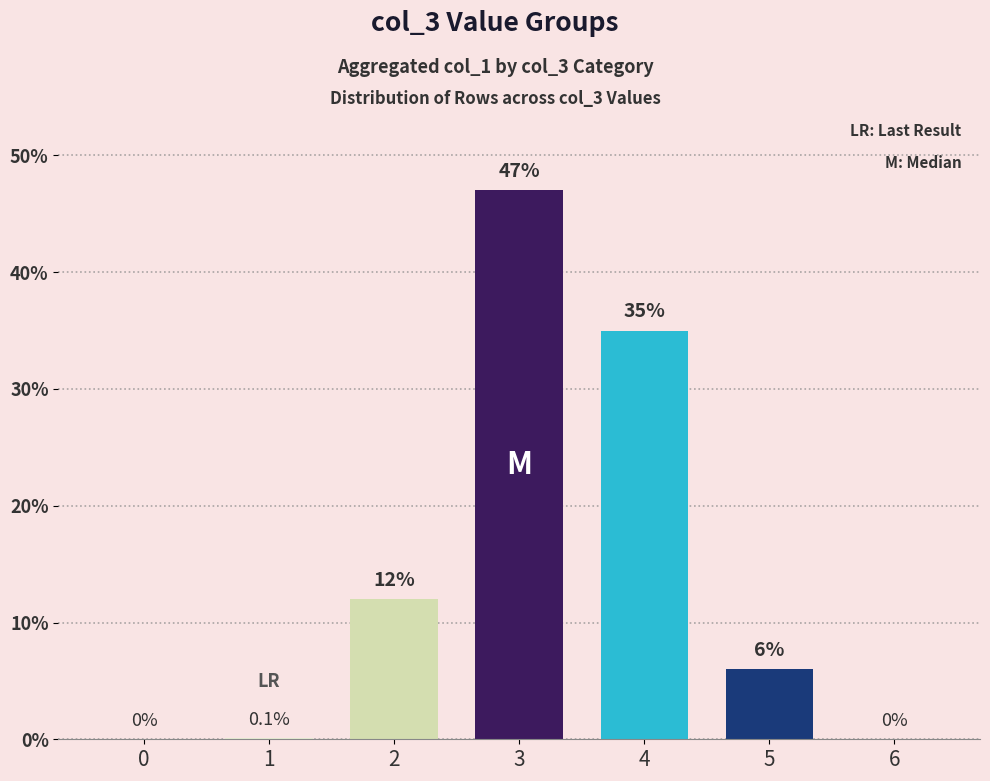

True or false: the data shows 0.0 at 0.

True